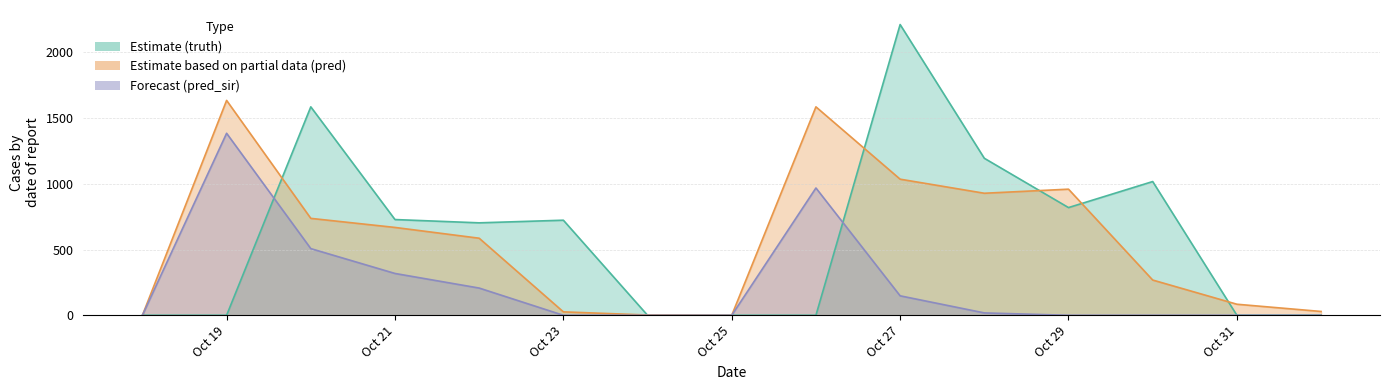

Reading right to left, extract all data points from this chart.

truth: 0	0	0	1017	819	1194	2211	0	0	0	723	703	728	1585	0	0	0
pred: 0	29	84	268	959	928	1035	1585	0	2	26	586	668	737	1634	0	0
pred_sir: 0	0	0	0	0	18	148	968	0	0	0	207	318	507	1384	0	0